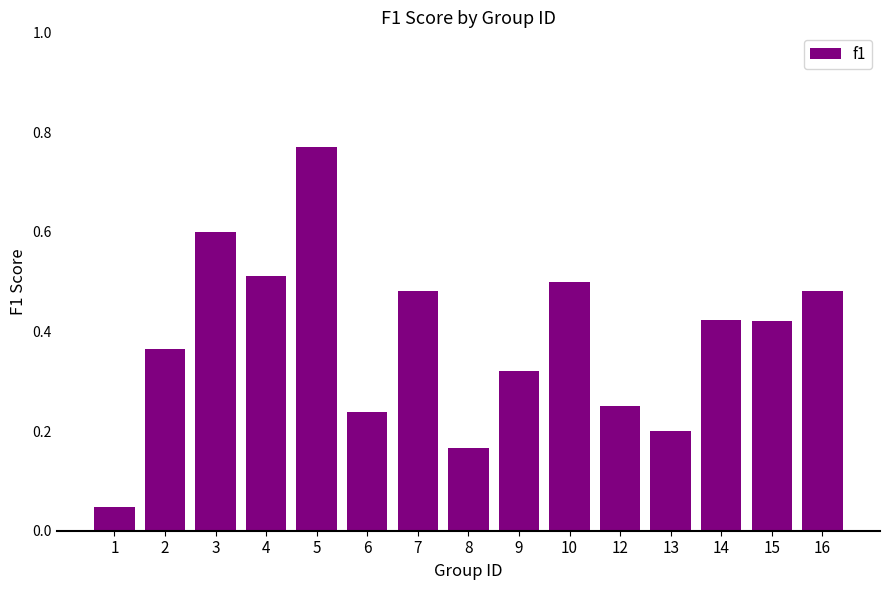

What is the difference between the maximum and second lowest values?

0.6